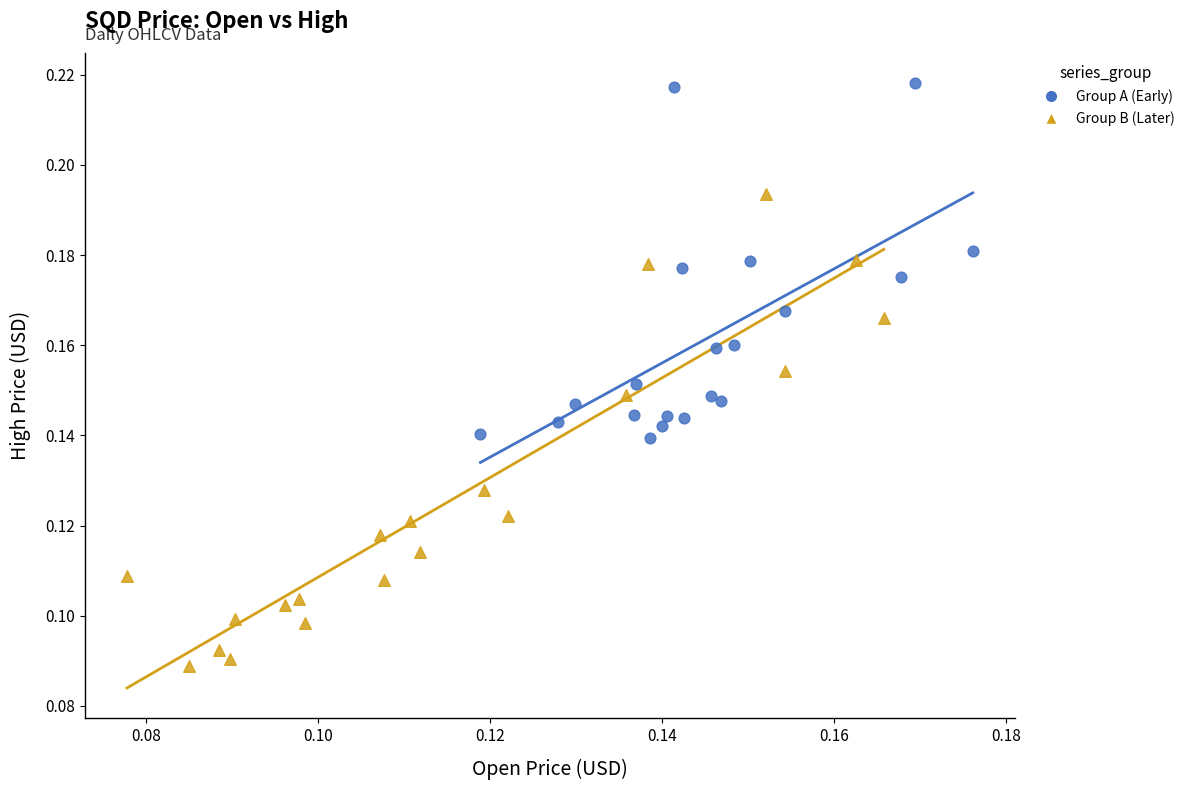

Which series contains the highest Y value?

Group A (Early)